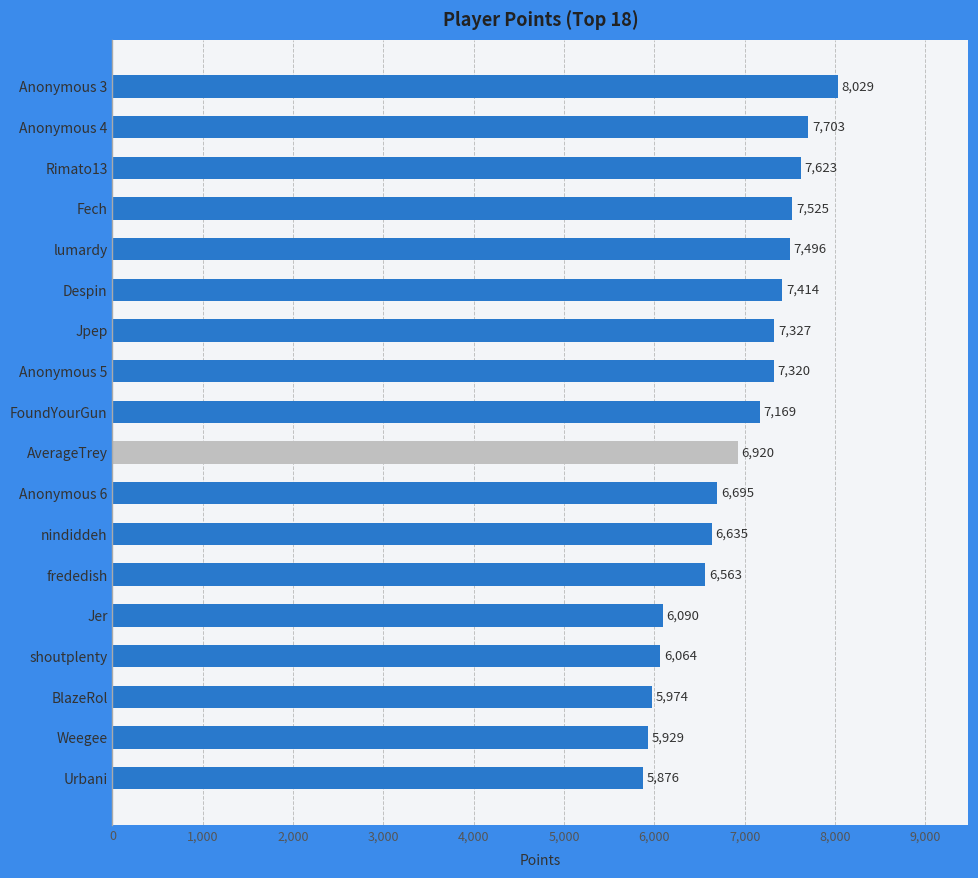

What is the ratio of the value at shoutplenty to the value at lumardy?

0.8